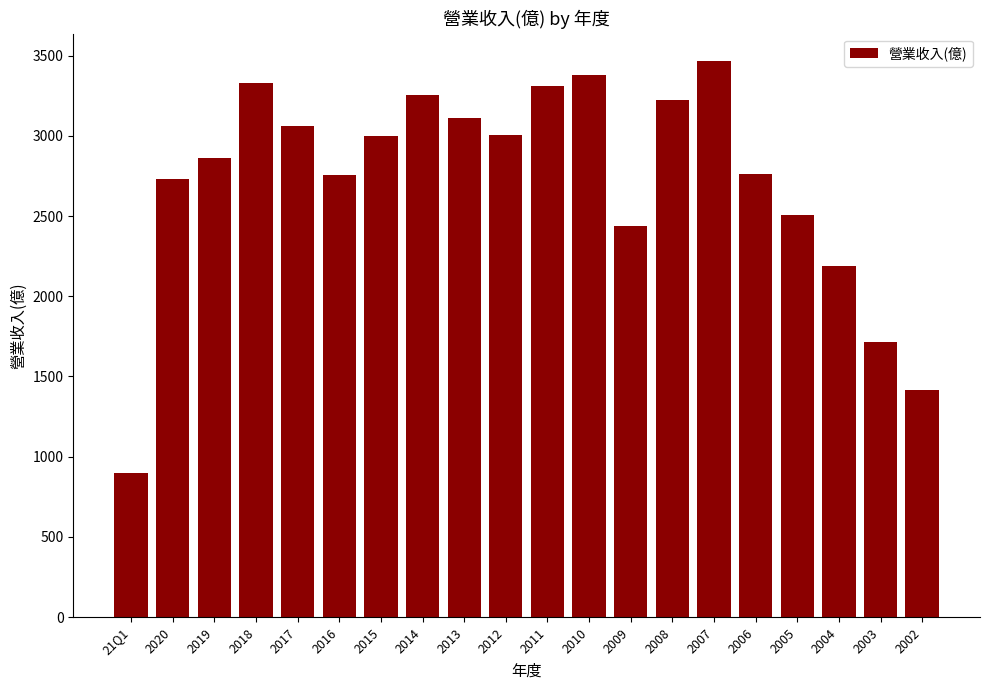

The chart shows a value of 3007 at 2012. True or false?

True